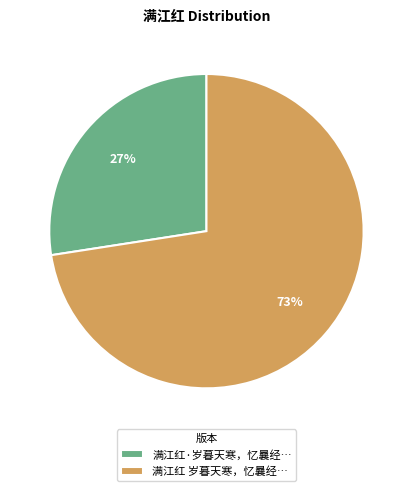

Which category accounts for the majority?

满江红 岁暮天寒，忆曩经…